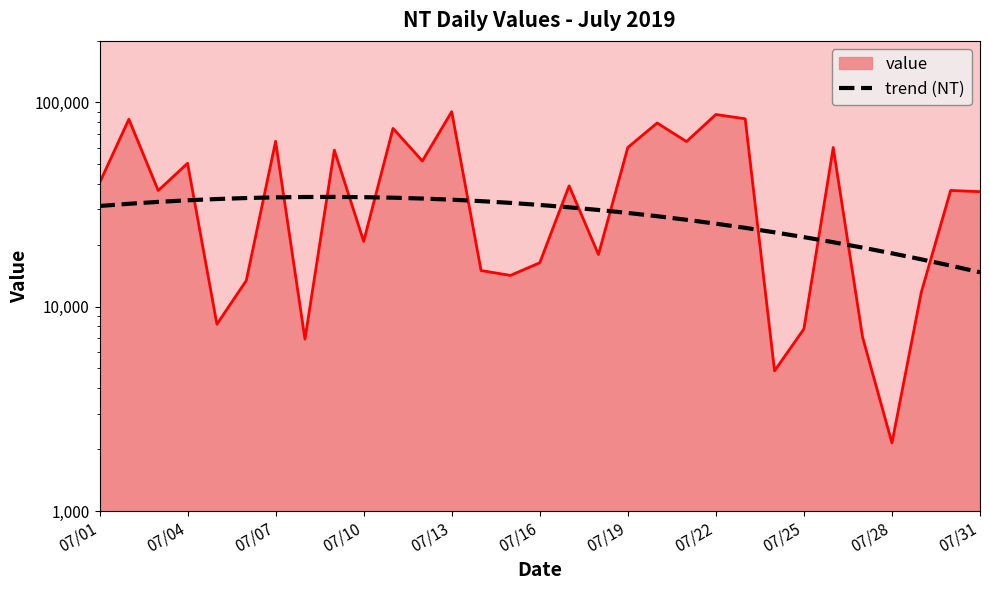

Does the chart display data point markers on the line(s)?

No